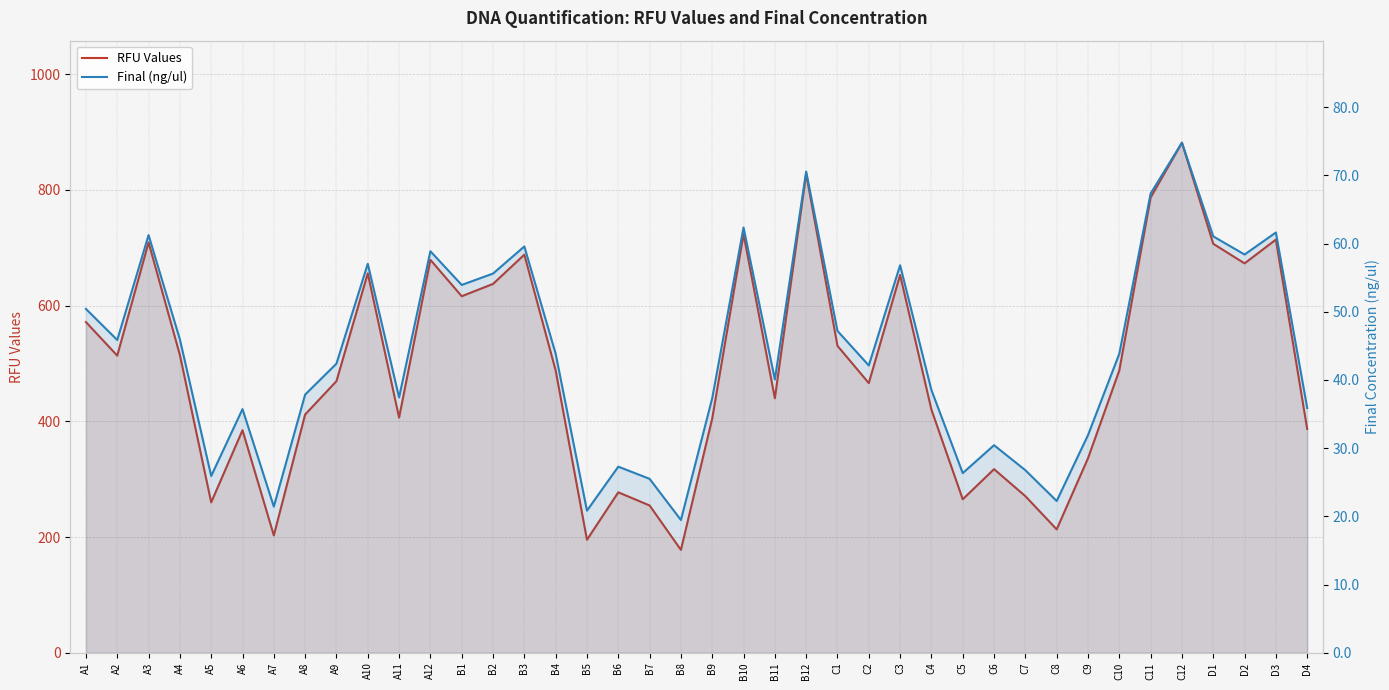

Rank the series by their average value, from lowest to highest.

Final (ng/ul), RFU Values